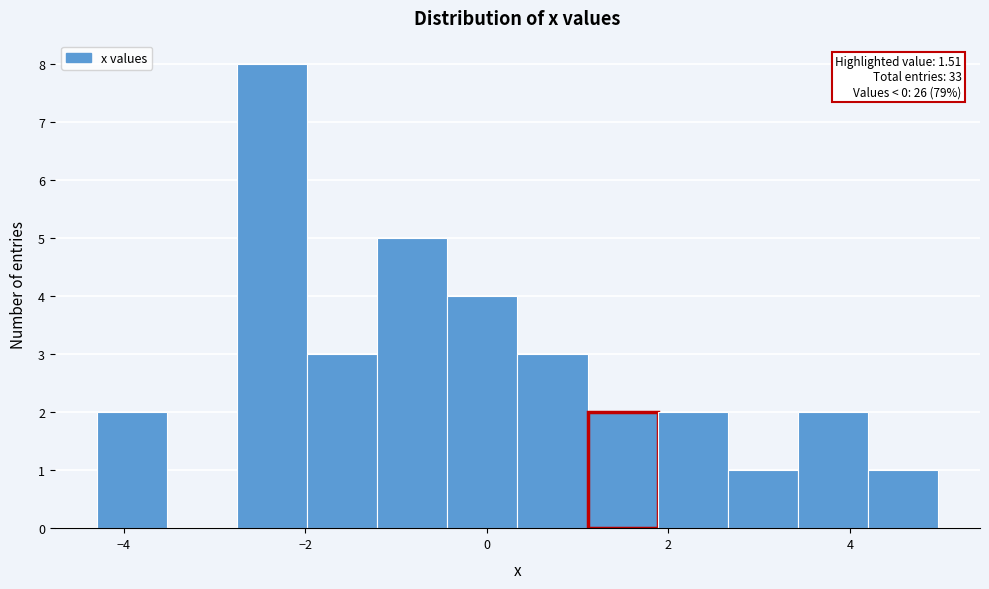

Around what value on the x-axis is the tallest bar? Give the approximate position of its centre, as read against the axis.

-2.4